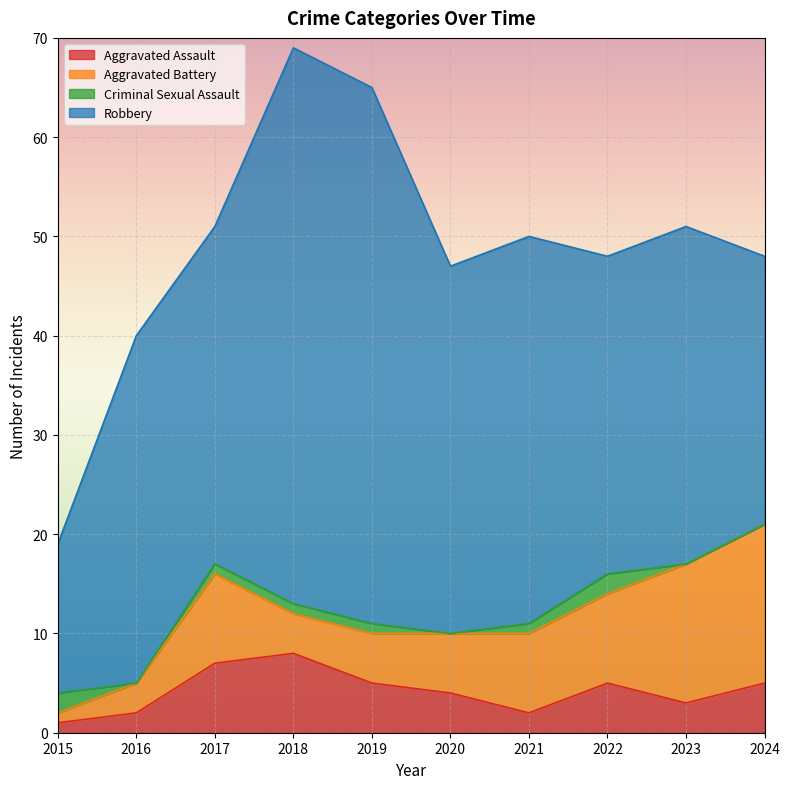

Rank the categories by Aggravated Battery value from highest to lowest.

2024, 2023, 2017, 2022, 2021, 2020, 2019, 2018, 2016, 2015